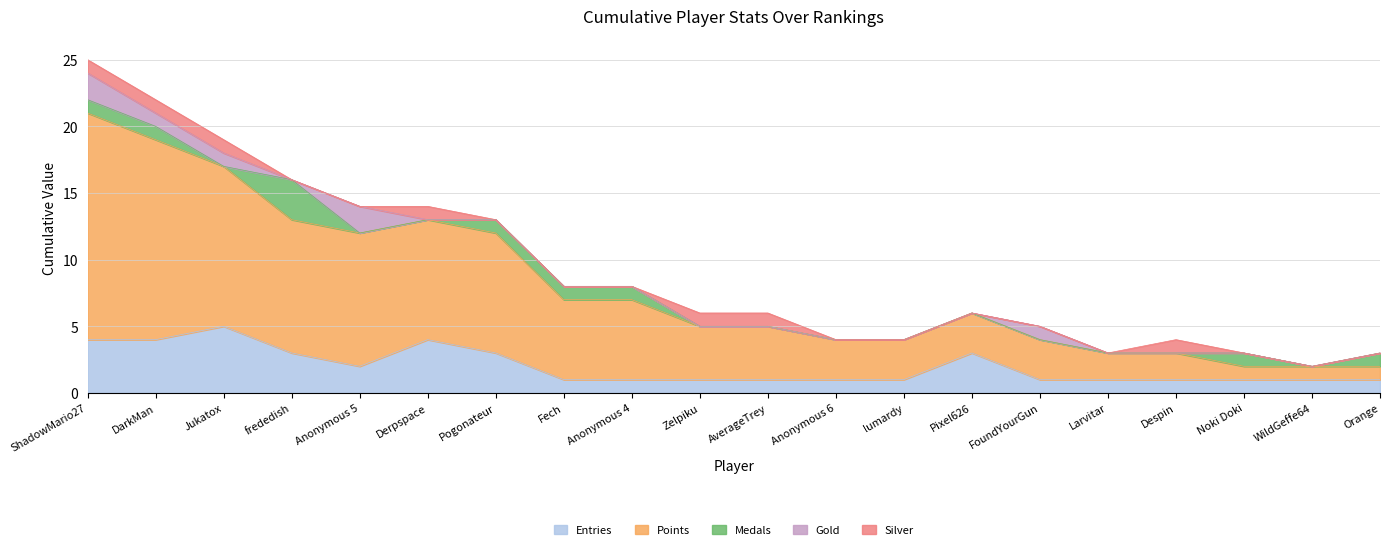

True or false: Points has more than 1 interior local peaks.

False